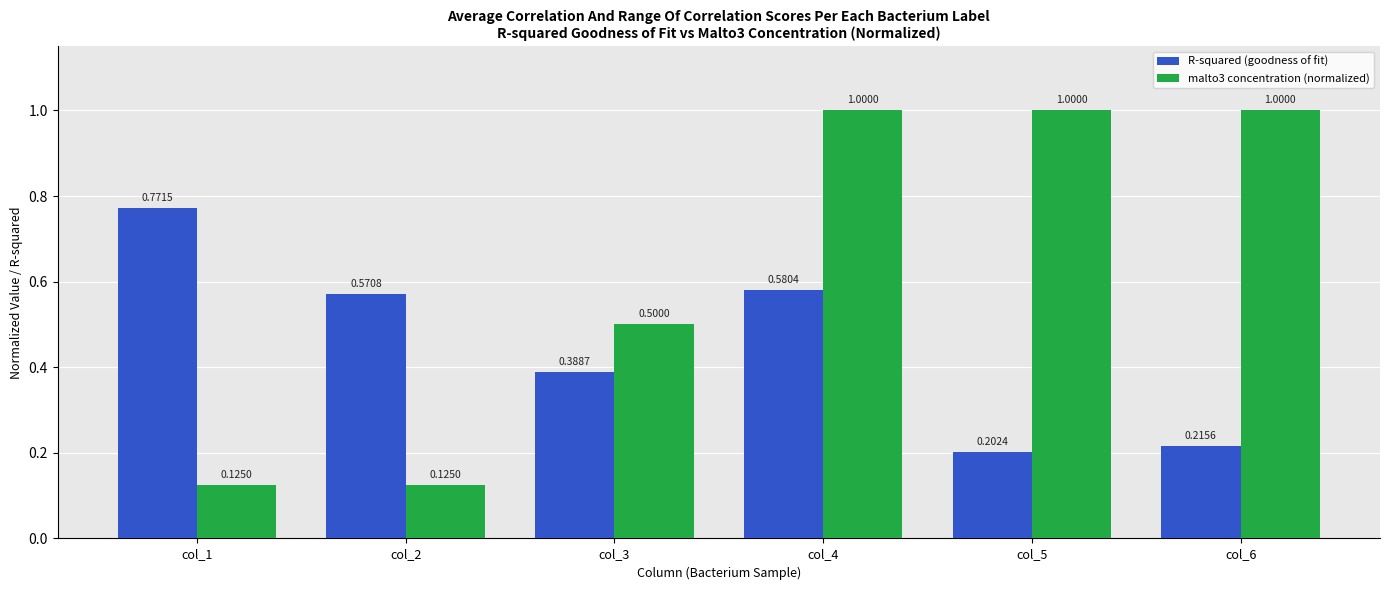

Which series has the largest range (max minus min)?

malto3 concentration (normalized)